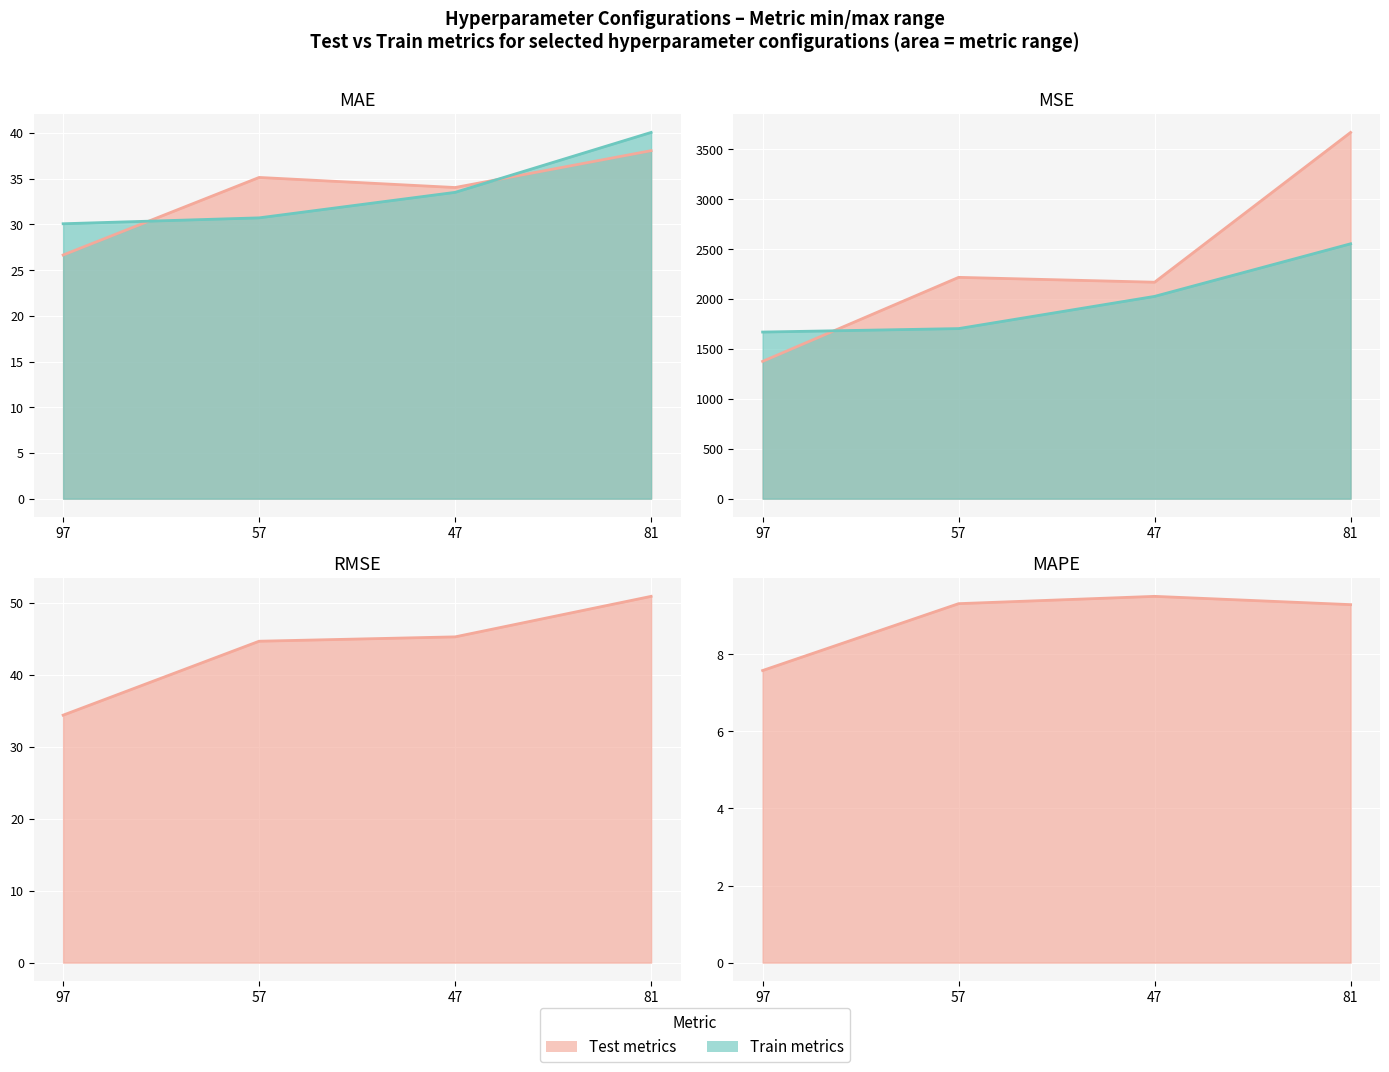

At 97, list the series in order from smallest to largest.

MAPE_test line, MAE_test line, MAE_train line, RMSE_test line, MSE_test line, MSE_train line